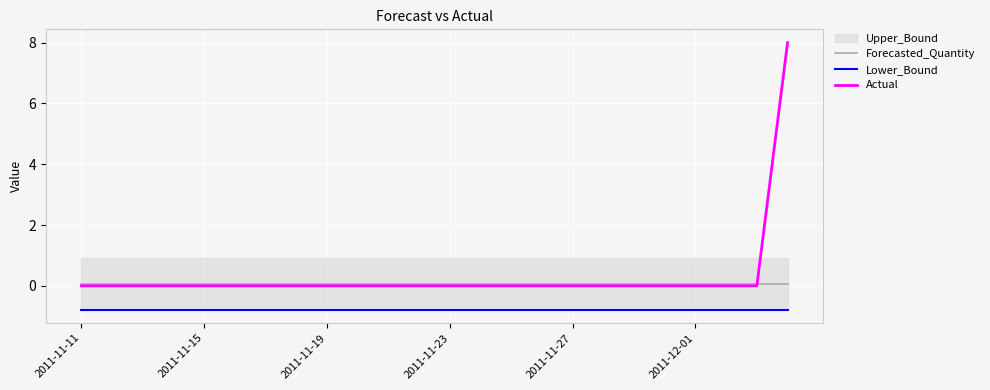

How many lines are shown in the chart?

3